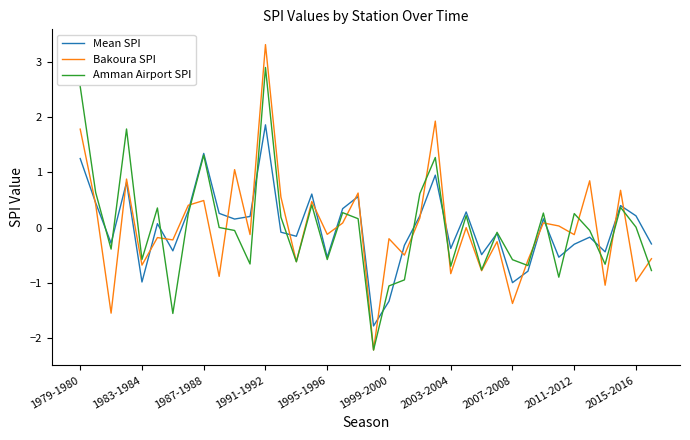

List the series in order of their peak value, lowest first.

Mean SPI, Amman Airport SPI, Bakoura SPI